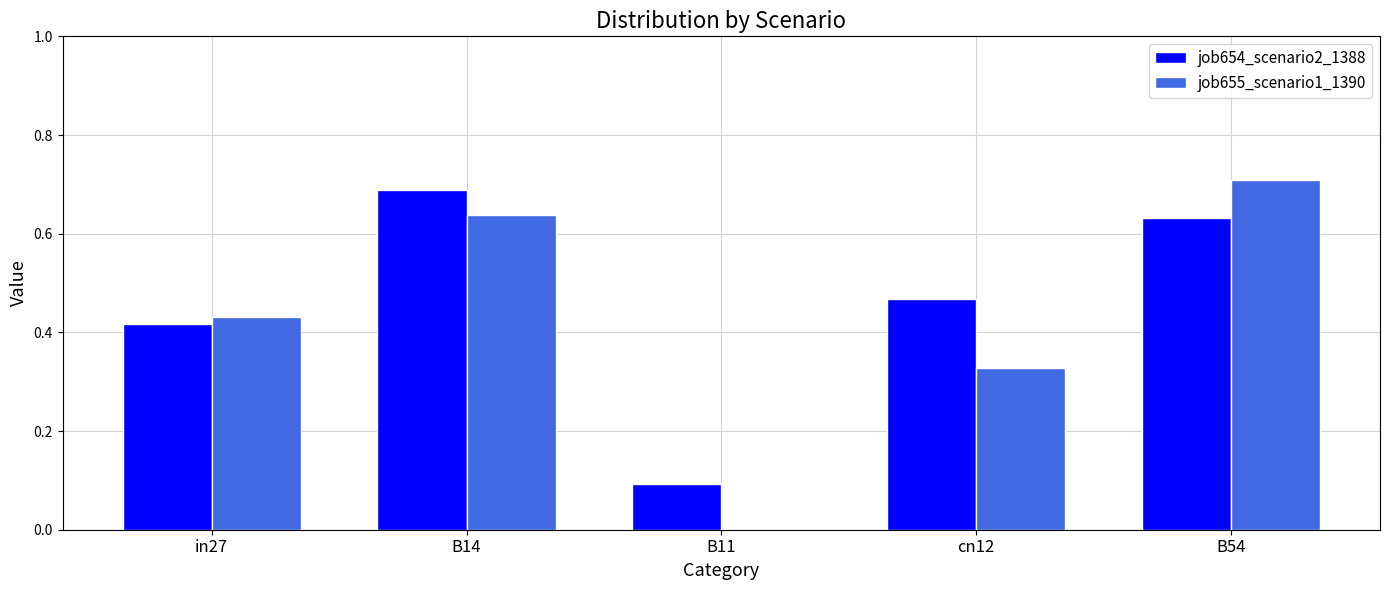

Which category has the highest value in the job654_scenario2_1388 series?

B14